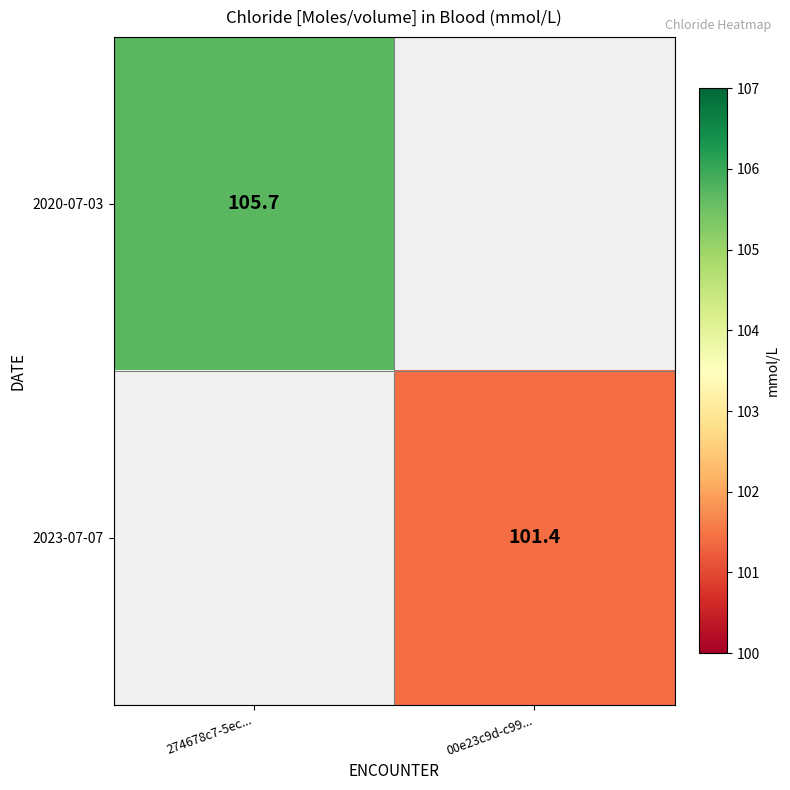

How many data points does each series have?

2